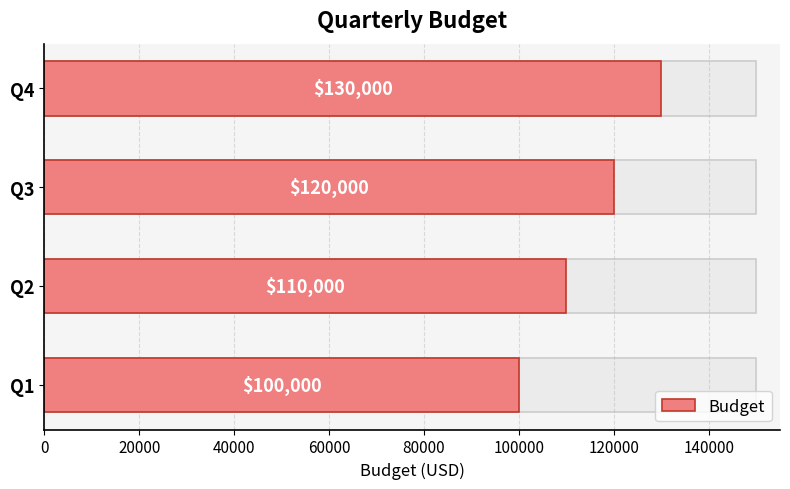

What is the approximate value at Q1?

100000